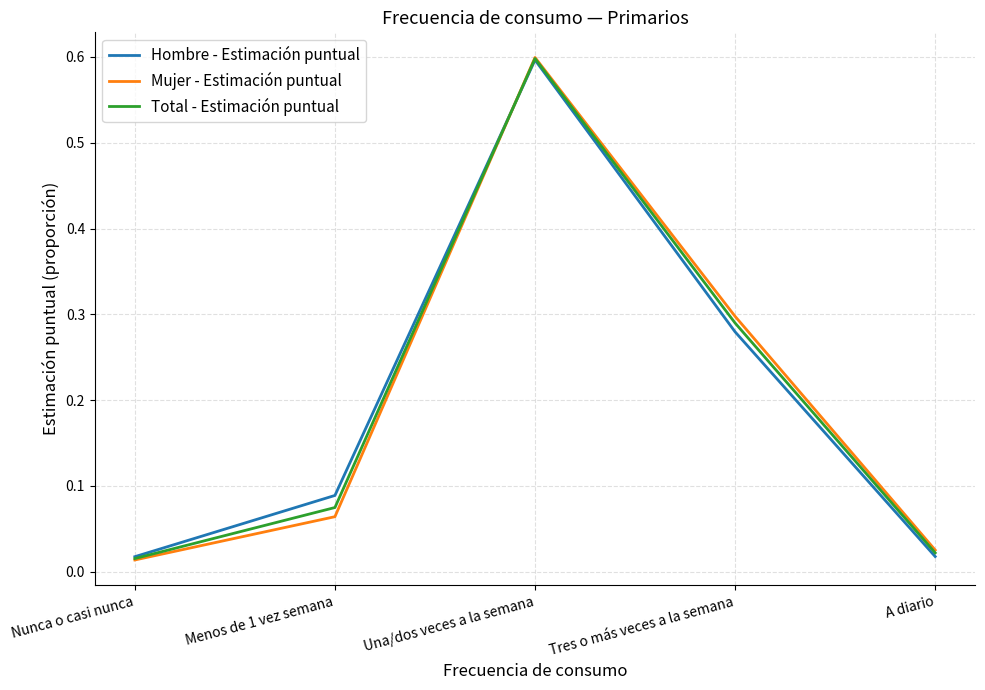

What is the maximum value for Total - Estimación puntual?

0.6